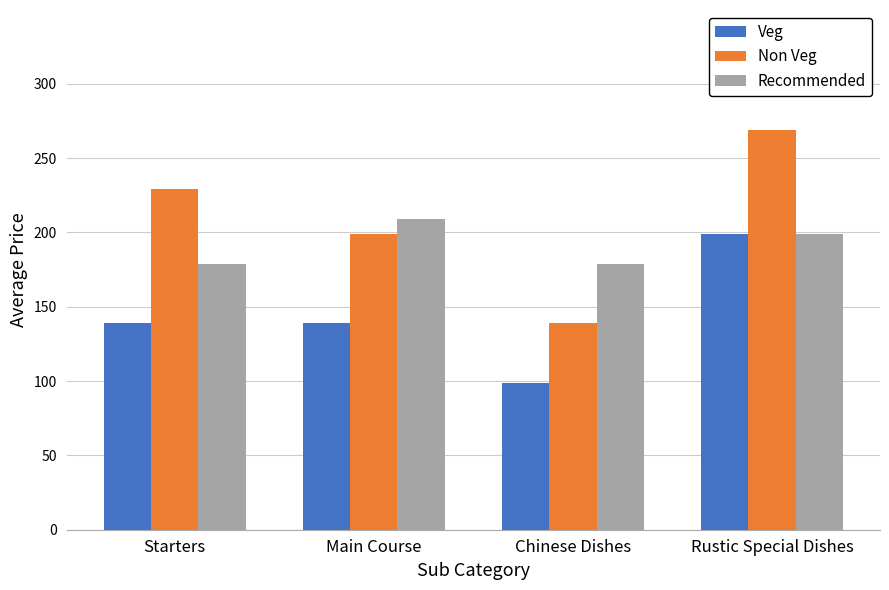

Reading left to right, extract all data points from this chart.

Veg: 139	139	99	199
Non Veg: 229	199	139	269
Recommended: 179	209	179	199